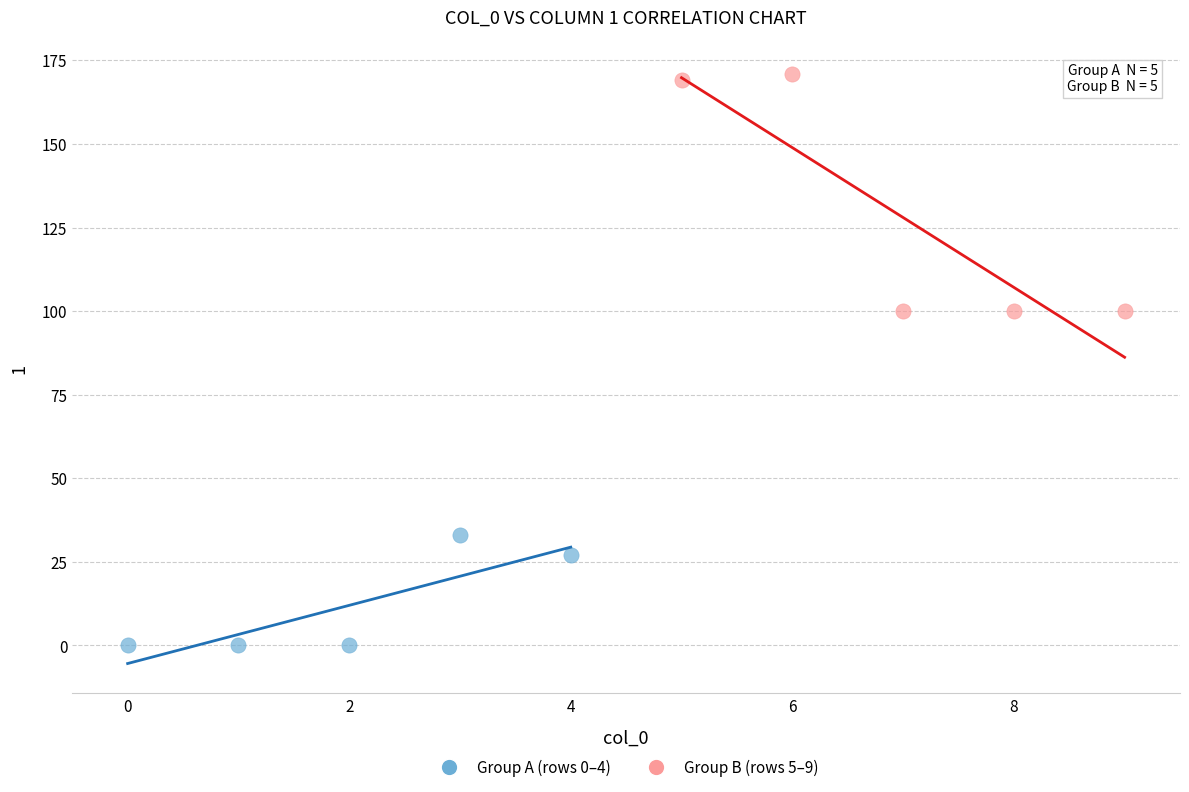

Which series reaches the minimum Y coordinate?

Group A (rows 0–4)